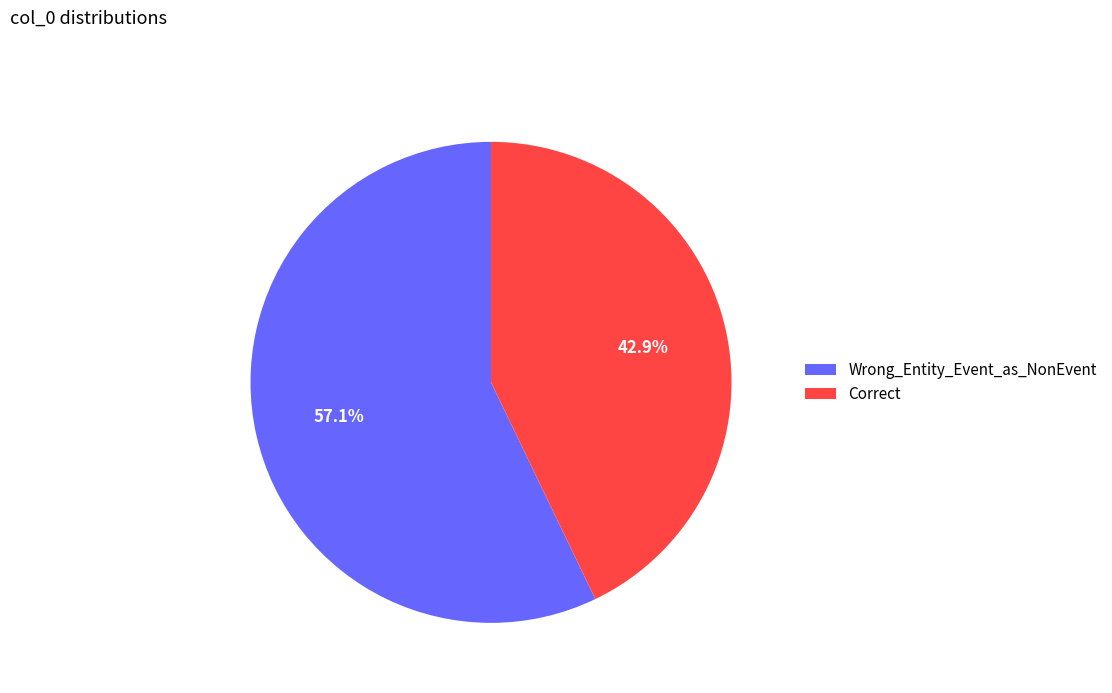

To the nearest percent, what percentage of the pie is Wrong_Entity_Event_as_NonEvent?

57%